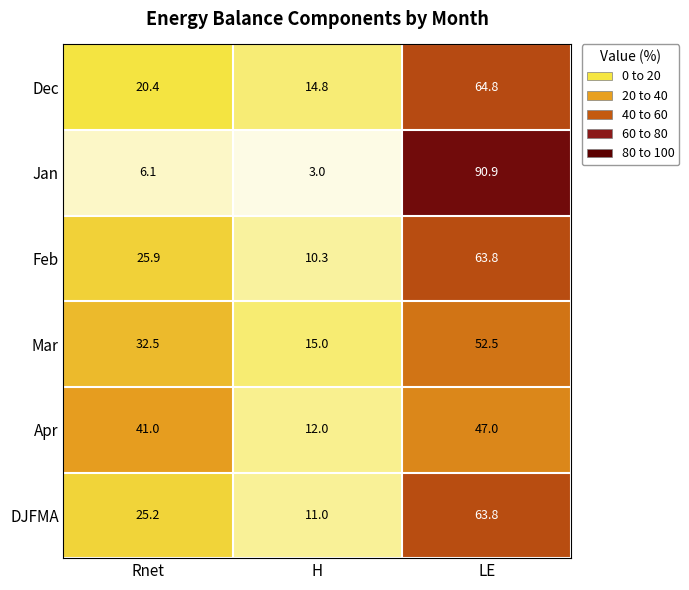

True or false: Apr has a value of 25.7 at Rnet.

False